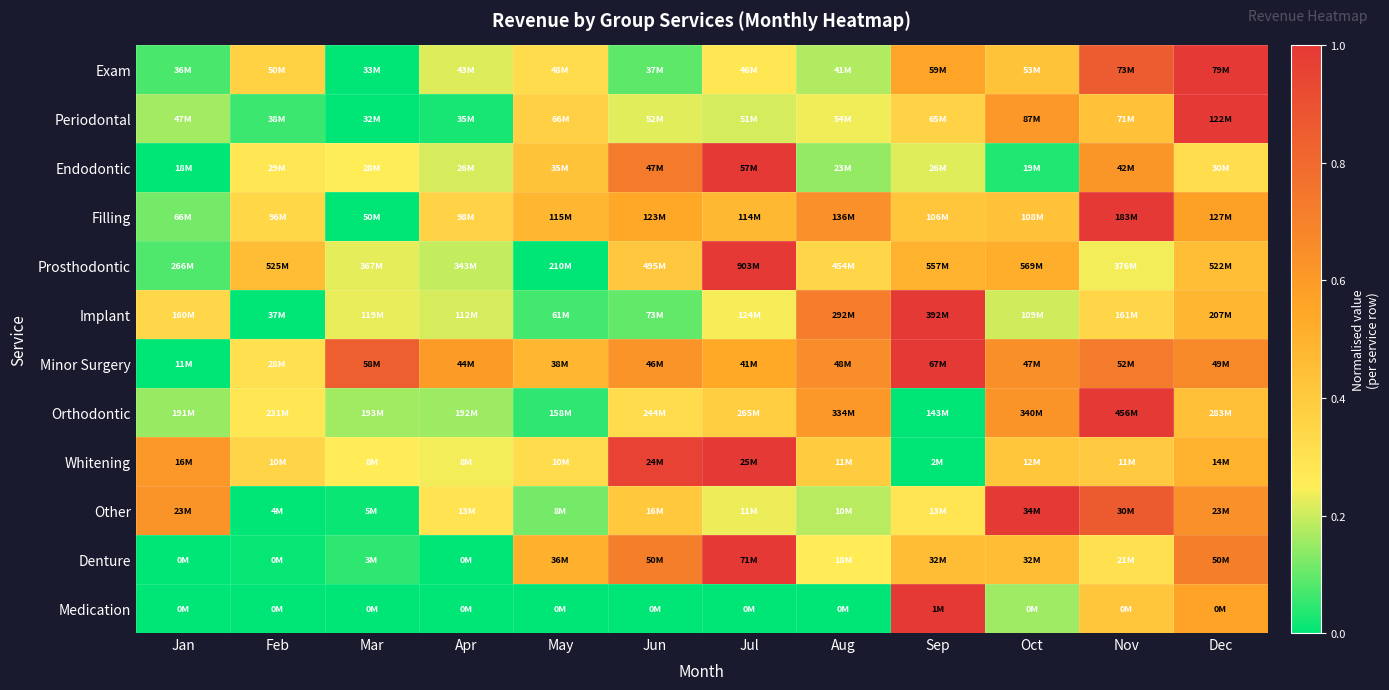

Count the number of categories in the chart.

12